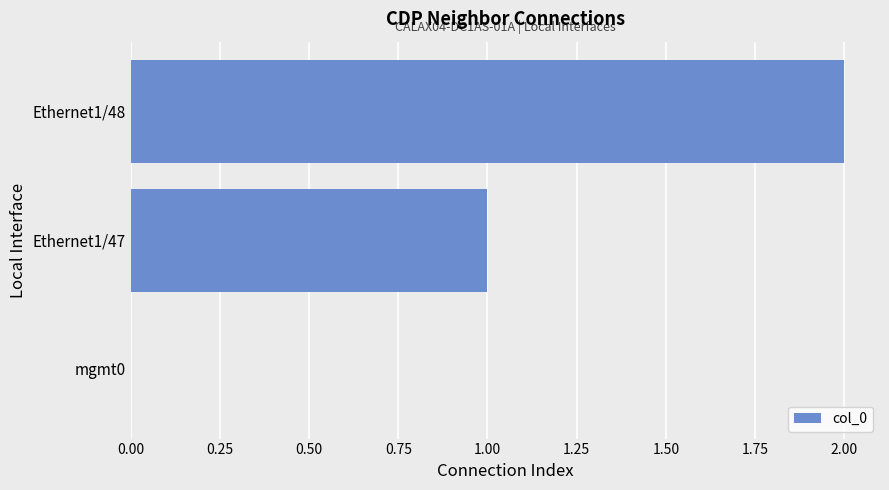

Between mgmt0 and Ethernet1/47, which is larger?

Ethernet1/47